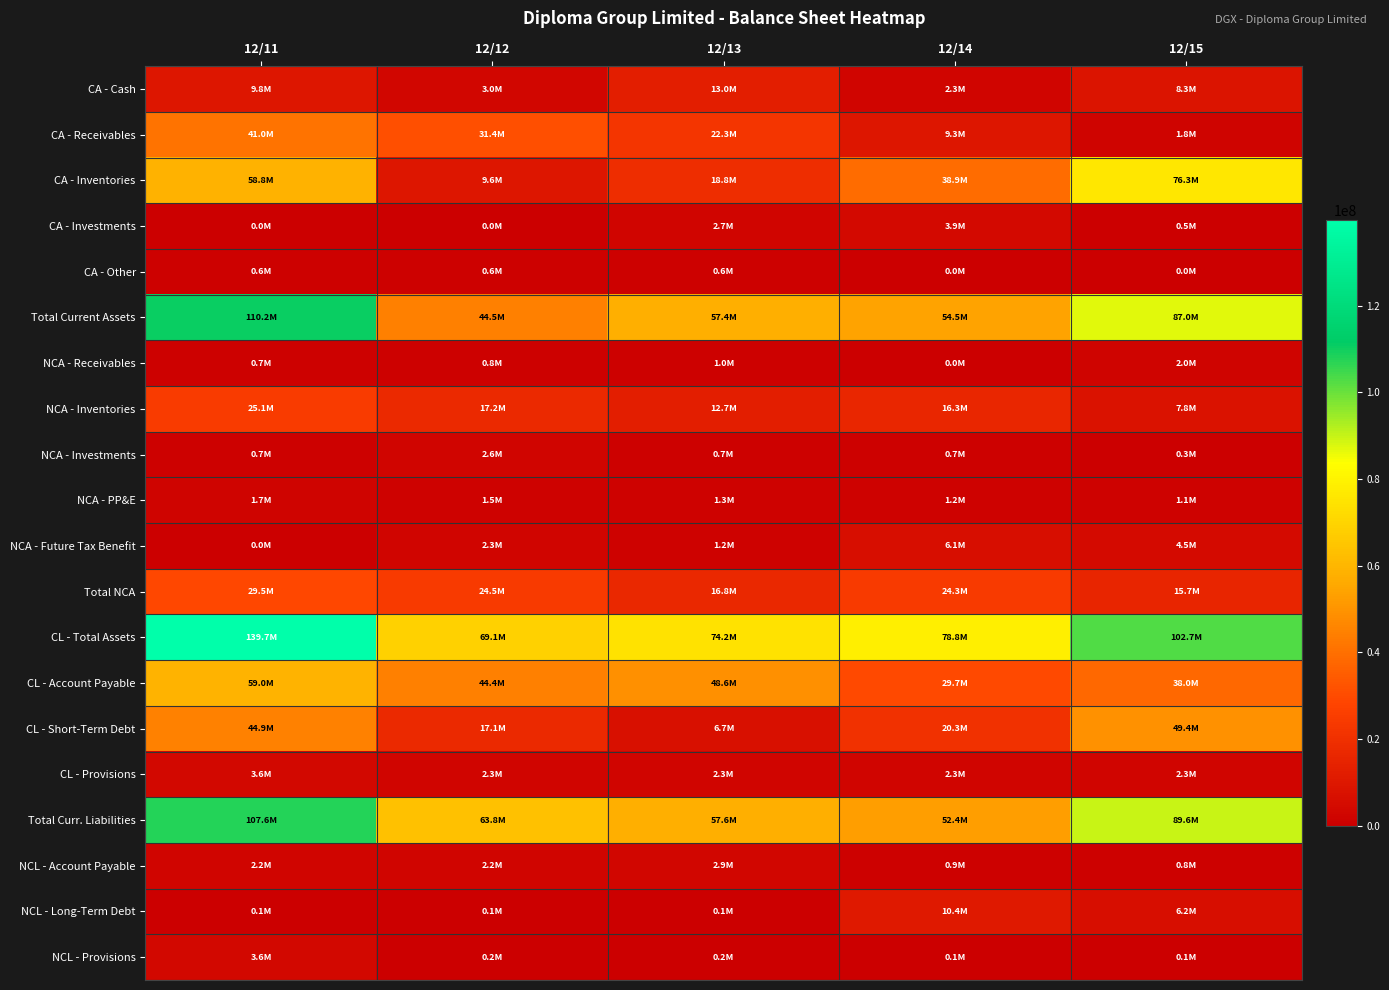

What is the difference between the highest and lowest values at 12/12?

69062000